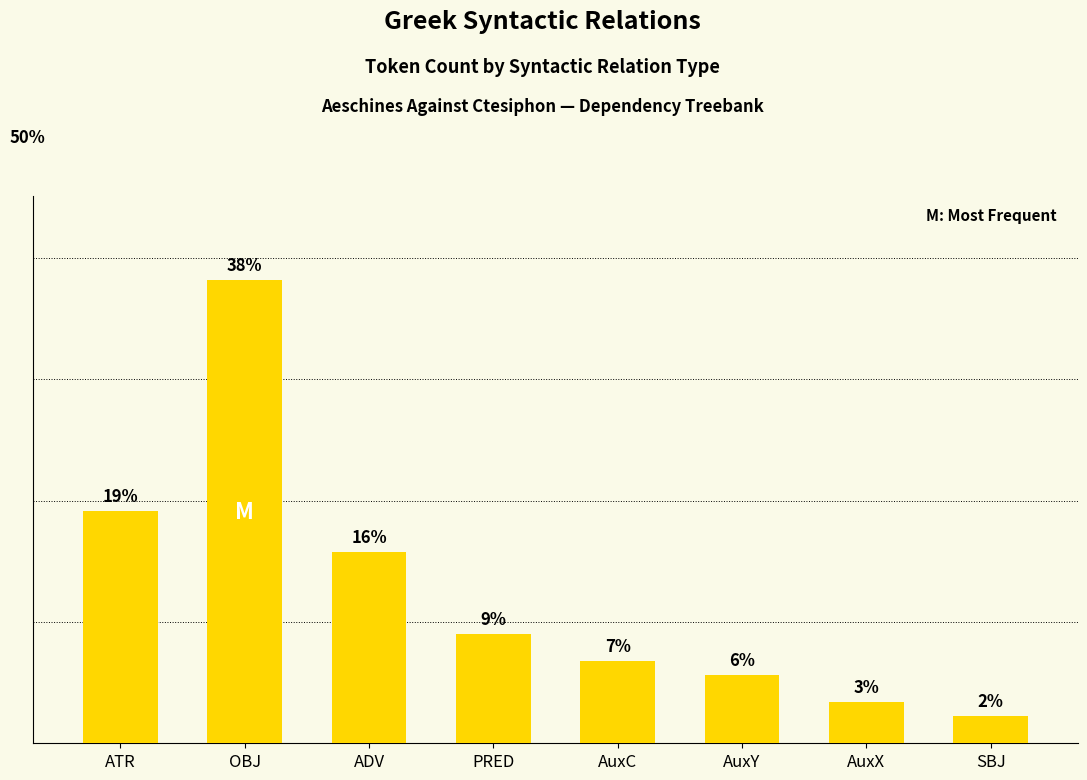

The chart shows a value of 2.3 at AuxY. True or false?

False